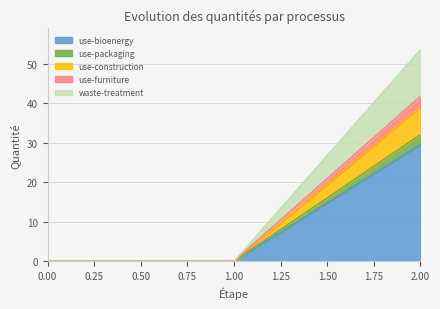

The use-bioenergy series shows 62.3 at 2.00. True or false?

False